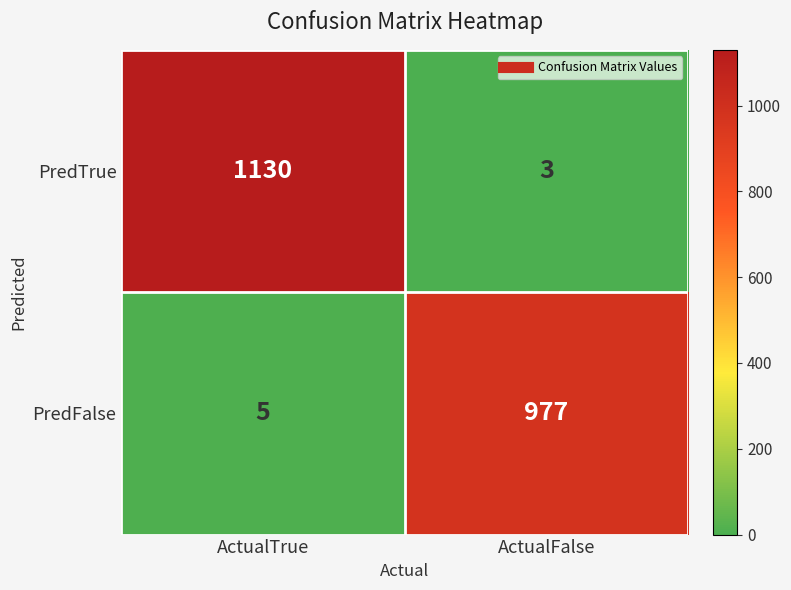

At ActualFalse, list the series in order from smallest to largest.

PredTrue, PredFalse